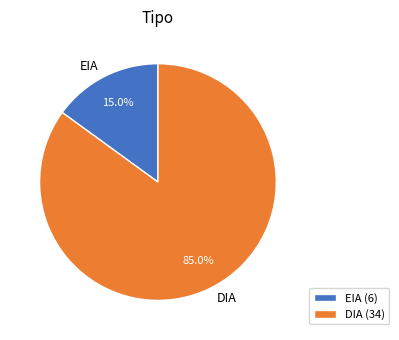

What percentage is the DIA slice, to the nearest percent?

85%